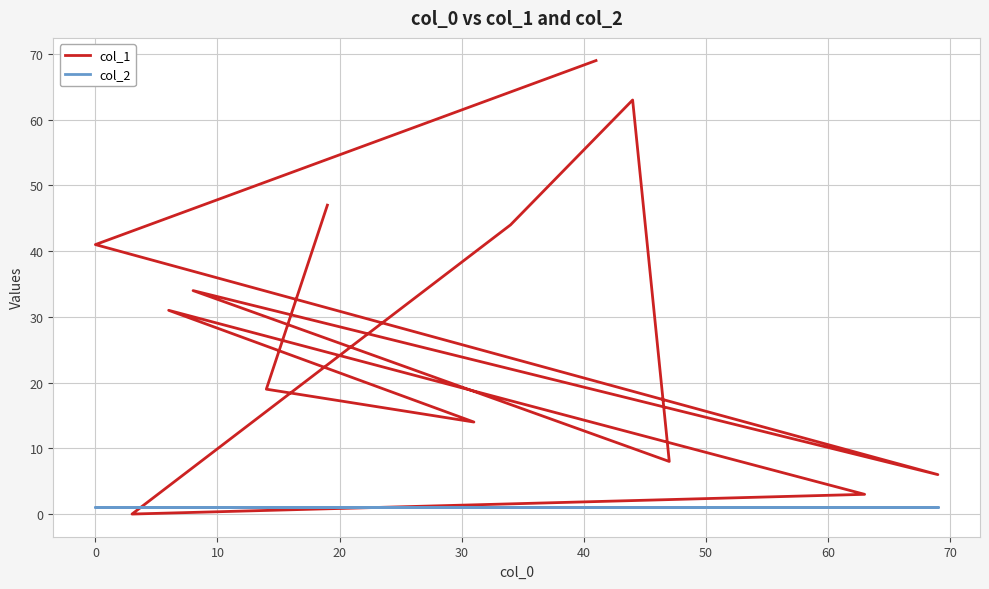

Count the number of data series in this chart.

2